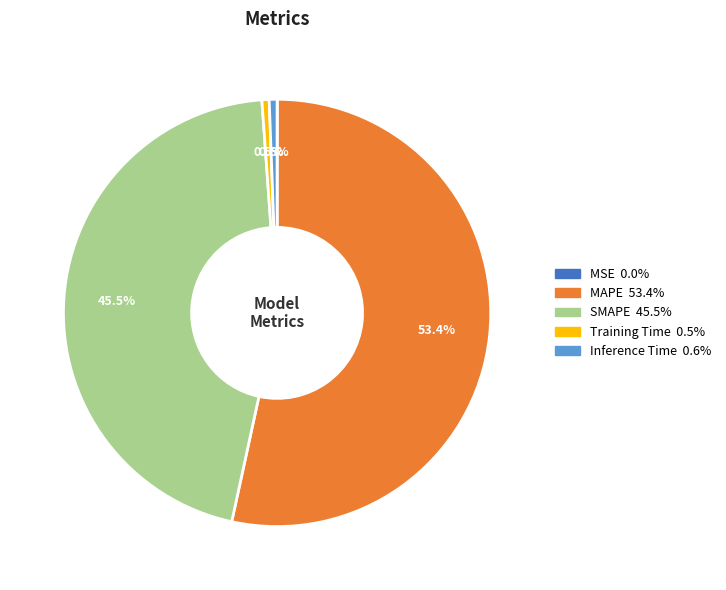

To the nearest percent, what is the difference between the largest and smallest slice percentages?

53%